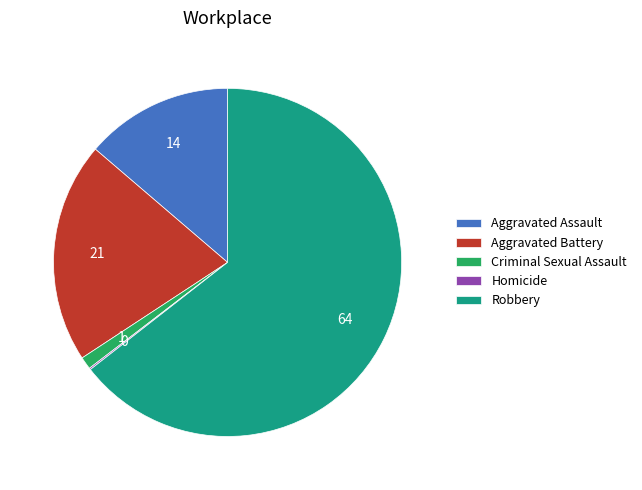

True or false: Criminal Sexual Assault accounts for 11% of the total.

False